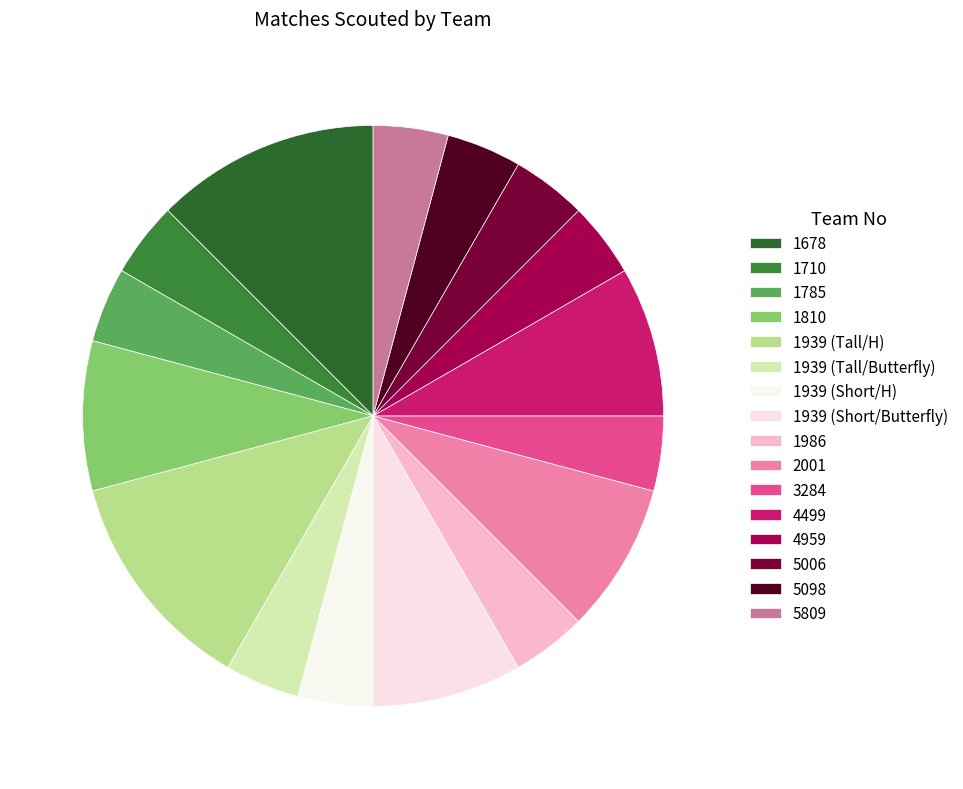

To the nearest percent, what is the combined percentage of 1710 and 1939 (Short/Butterfly)?

12%